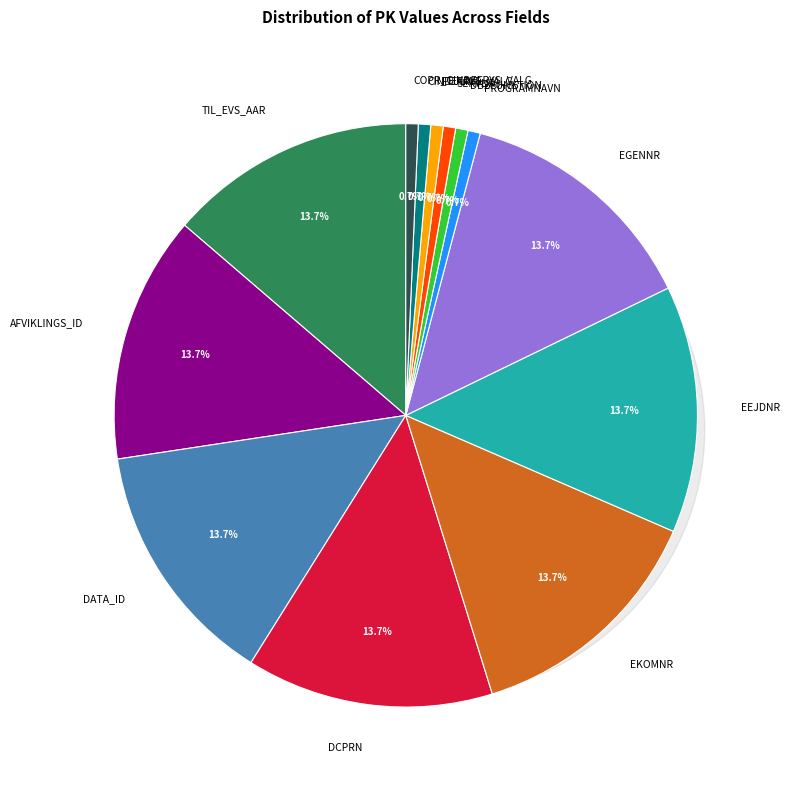

What is the smallest slice in the pie chart?

PROGRAMNAVN